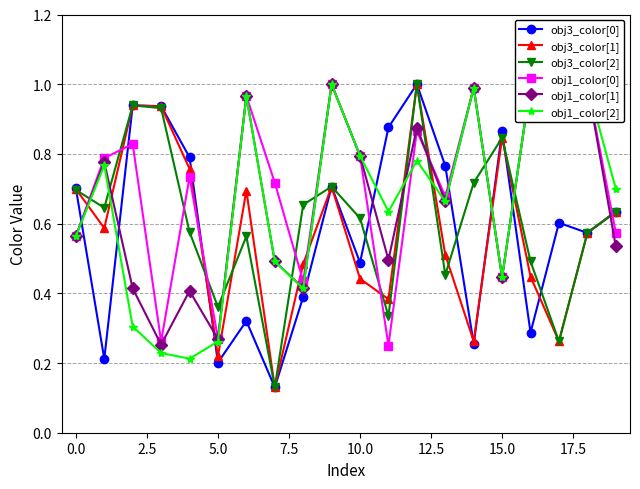

What is the sum of all obj1_color[1] values?

13.4